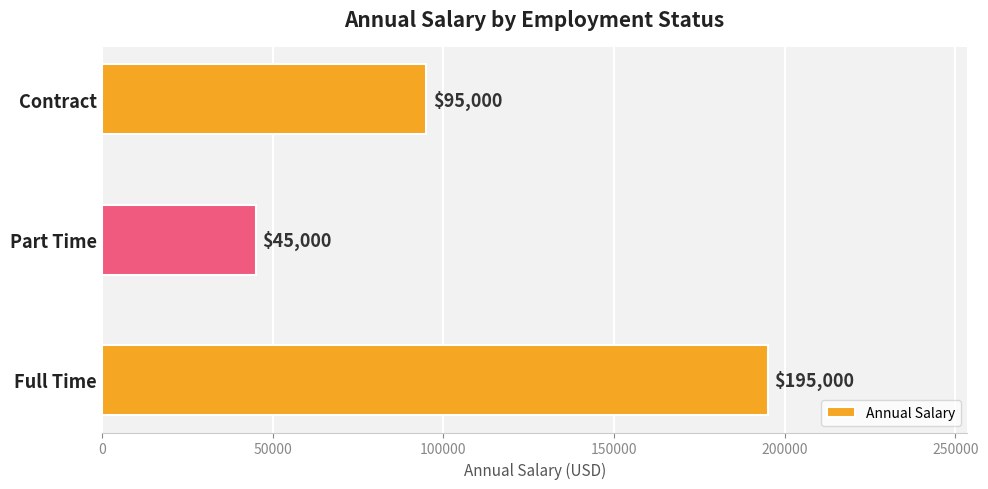

The chart shows a value of 294678 at Full Time. True or false?

False